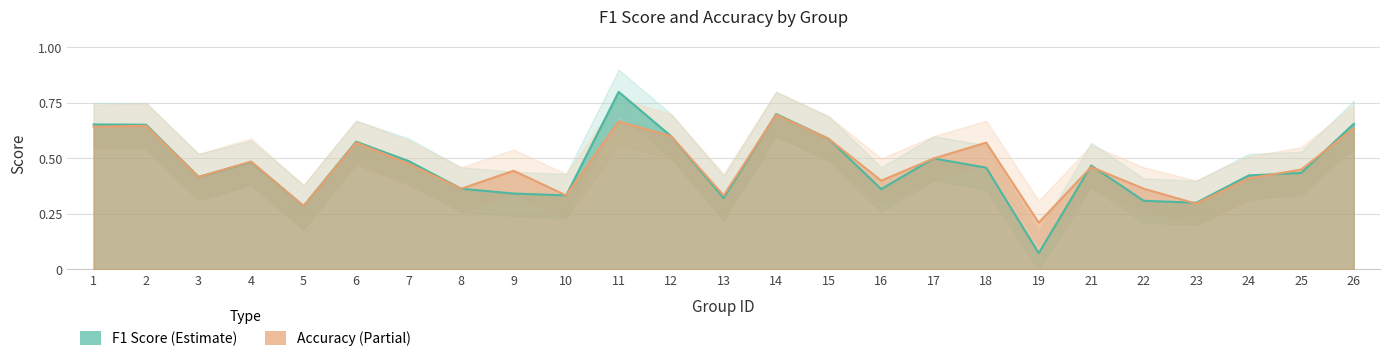

Reading left to right, list all the values displayed in this chart.

f1: 1=0.7	2=0.7	3=0.4	4=0.5	5=0.3	6=0.6	7=0.5	8=0.4	9=0.3	10=0.3	11=0.8	12=0.6	13=0.3	14=0.7	15=0.6	16=0.4	17=0.5	18=0.5	19=0.1	21=0.5	22=0.3	23=0.3	24=0.4	25=0.4	26=0.7
accuracy: 1=0.6	2=0.6	3=0.4	4=0.5	5=0.3	6=0.6	7=0.5	8=0.4	9=0.4	10=0.3	11=0.7	12=0.6	13=0.3	14=0.7	15=0.6	16=0.4	17=0.5	18=0.6	19=0.2	21=0.5	22=0.4	23=0.3	24=0.4	25=0.5	26=0.6